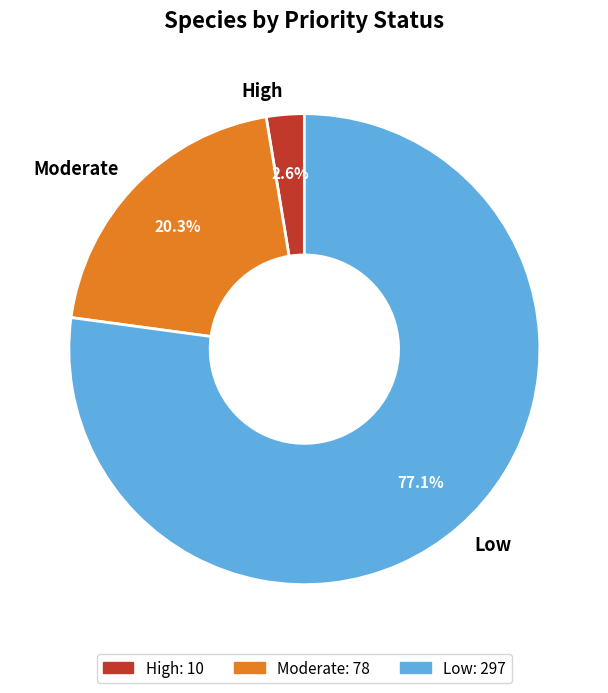

How many segments does this pie chart have?

3